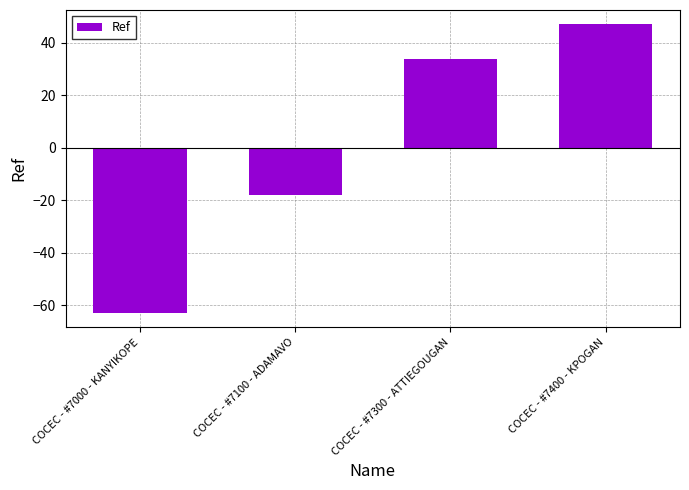

At which category does the chart reach its peak across all series?

COCEC - #7400 - KPOGAN